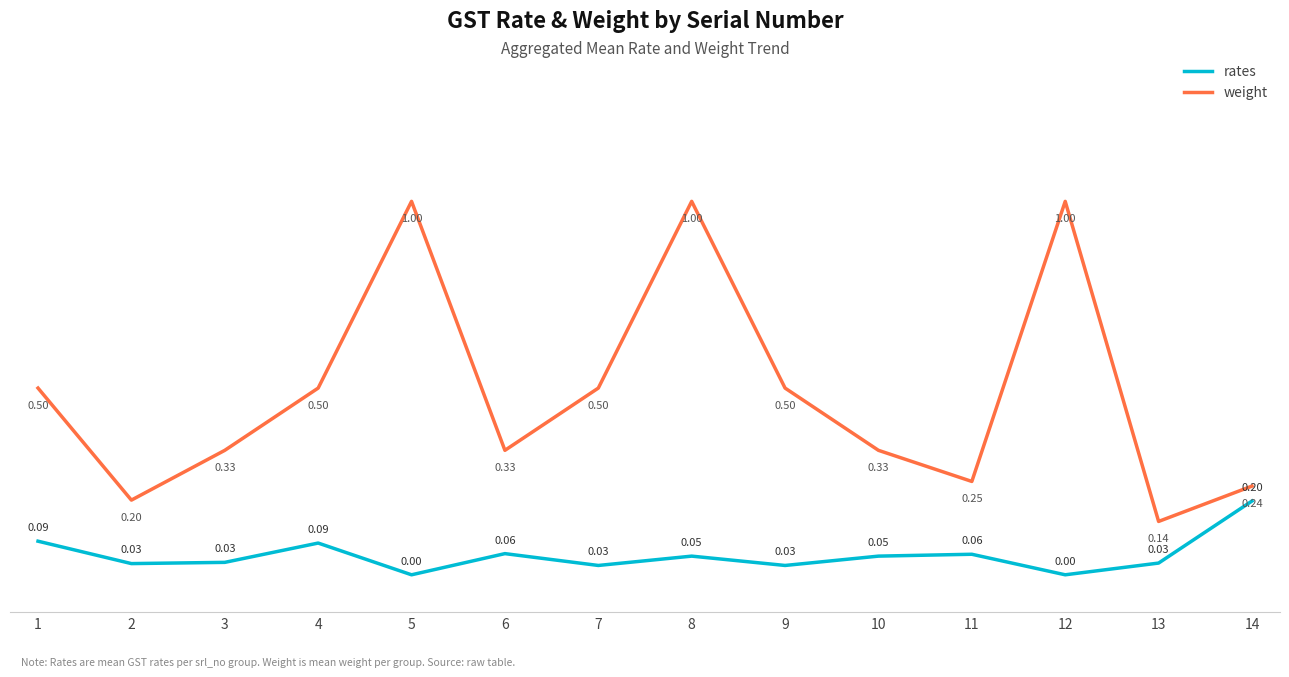

What is the difference between the maximum and minimum values in the rates series?

0.2